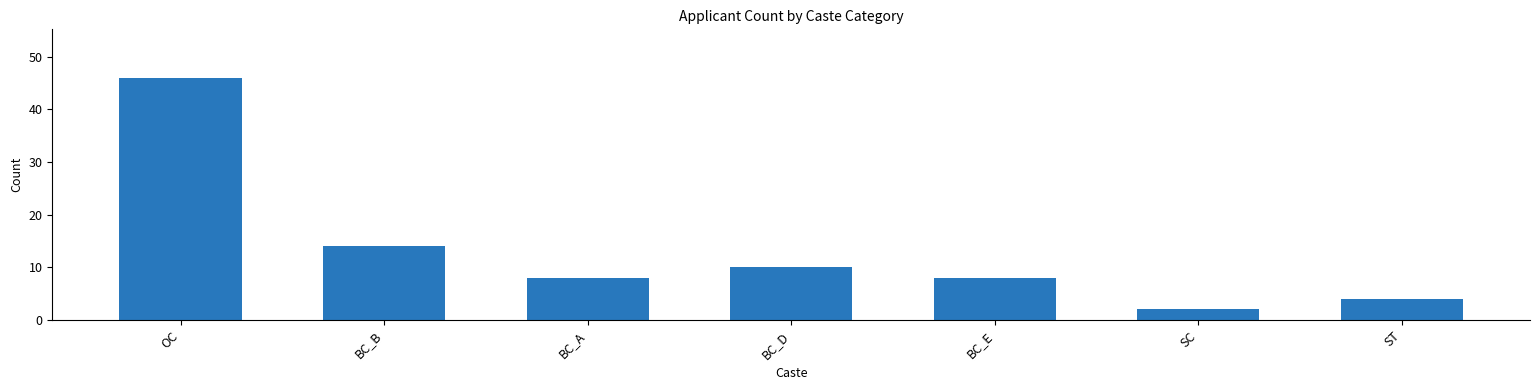

Read the value at BC_D, to the nearest 5.

10